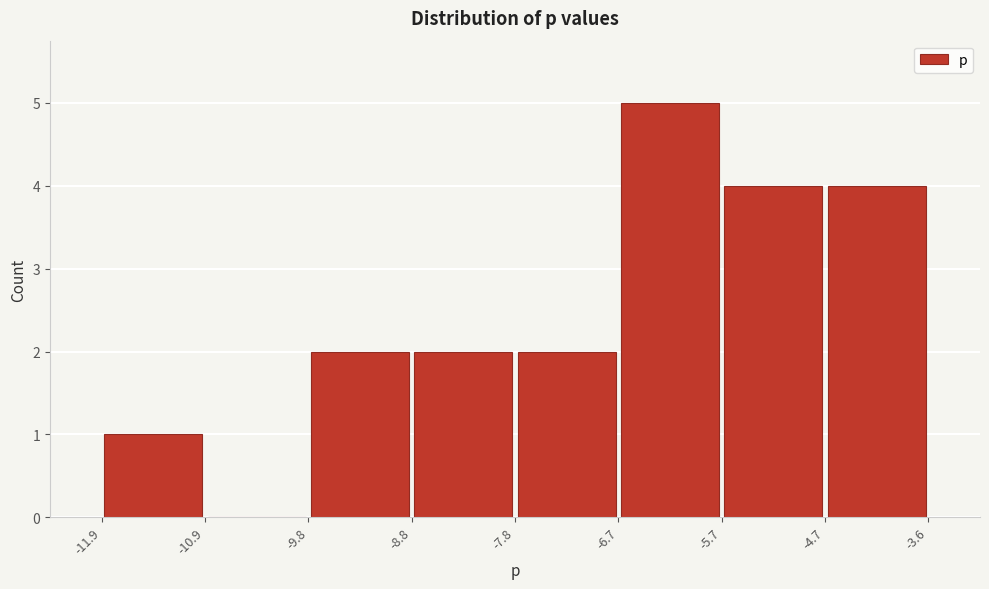

Reading left to right, list every bar in this chart as the range it spans on the x-axis followed by its height. The values are not printed on the chart, so give them approximately, as read against the axis.

-11.9 to -10.9: 1
-10.9 to -9.8: 0
-9.8 to -8.8: 2
-8.8 to -7.8: 2
-7.8 to -6.7: 2
-6.7 to -5.7: 5
-5.7 to -4.7: 4
-4.7 to -3.6: 4